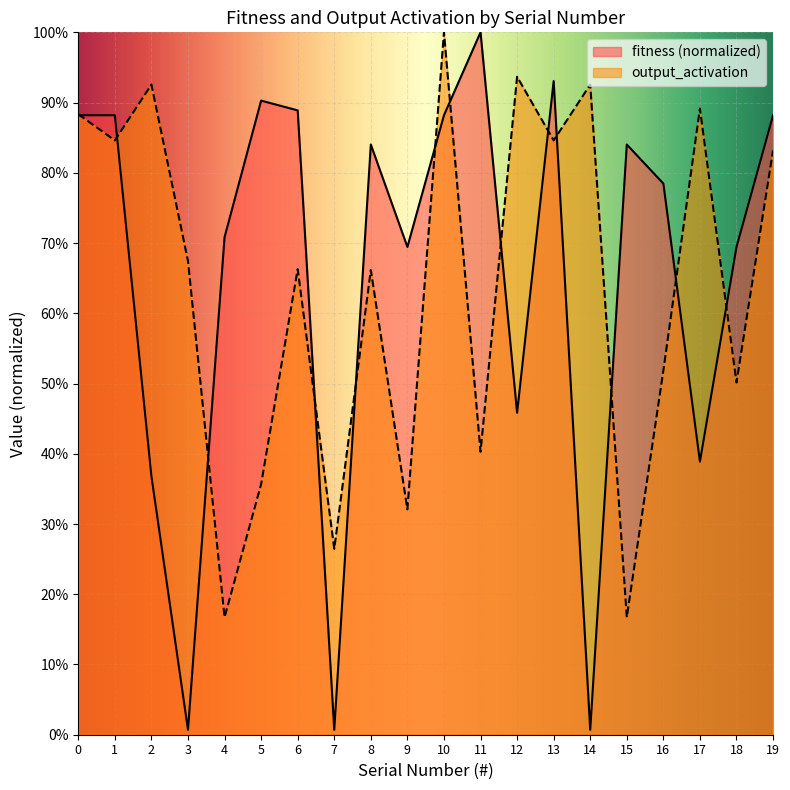

True or false: output_activation and mean_fitness cross at least once.

True